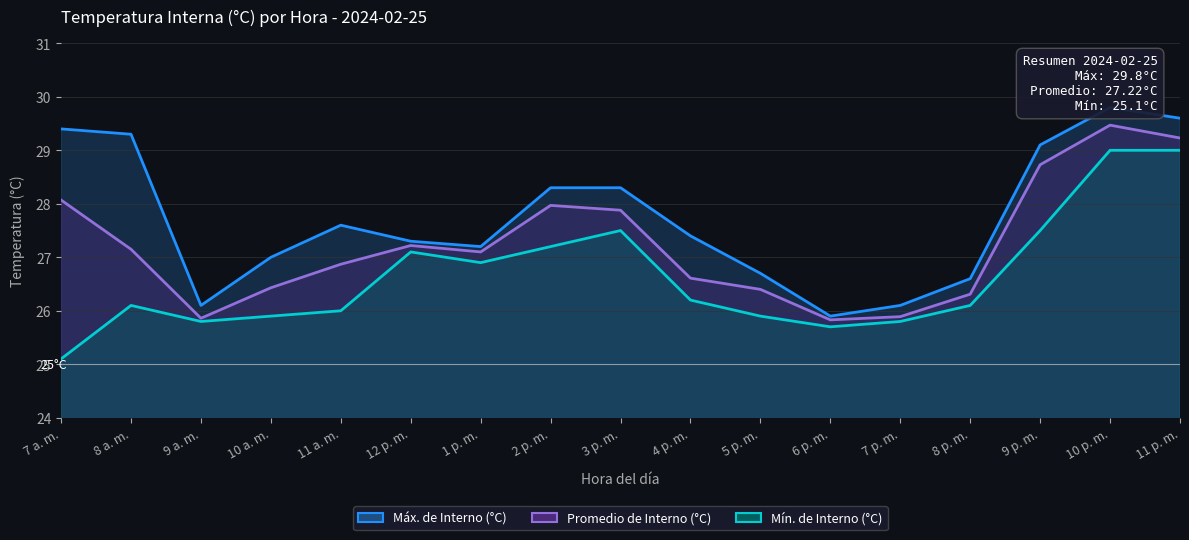

True or false: Promedio de Interno (°C) has more than 2 points higher than both neighbors.

True